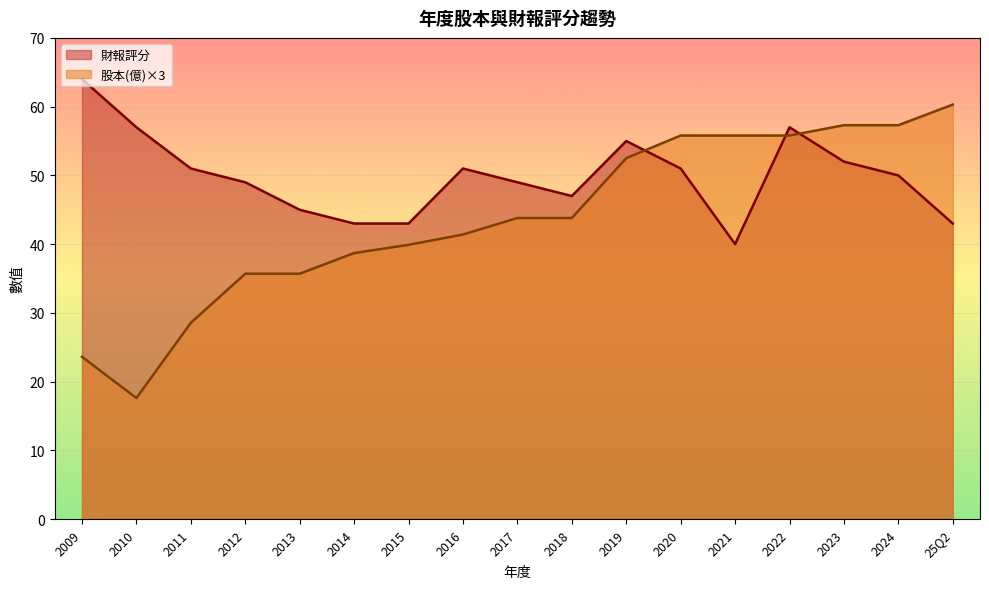

How many values in the 股本(億) series exceed 14?

9